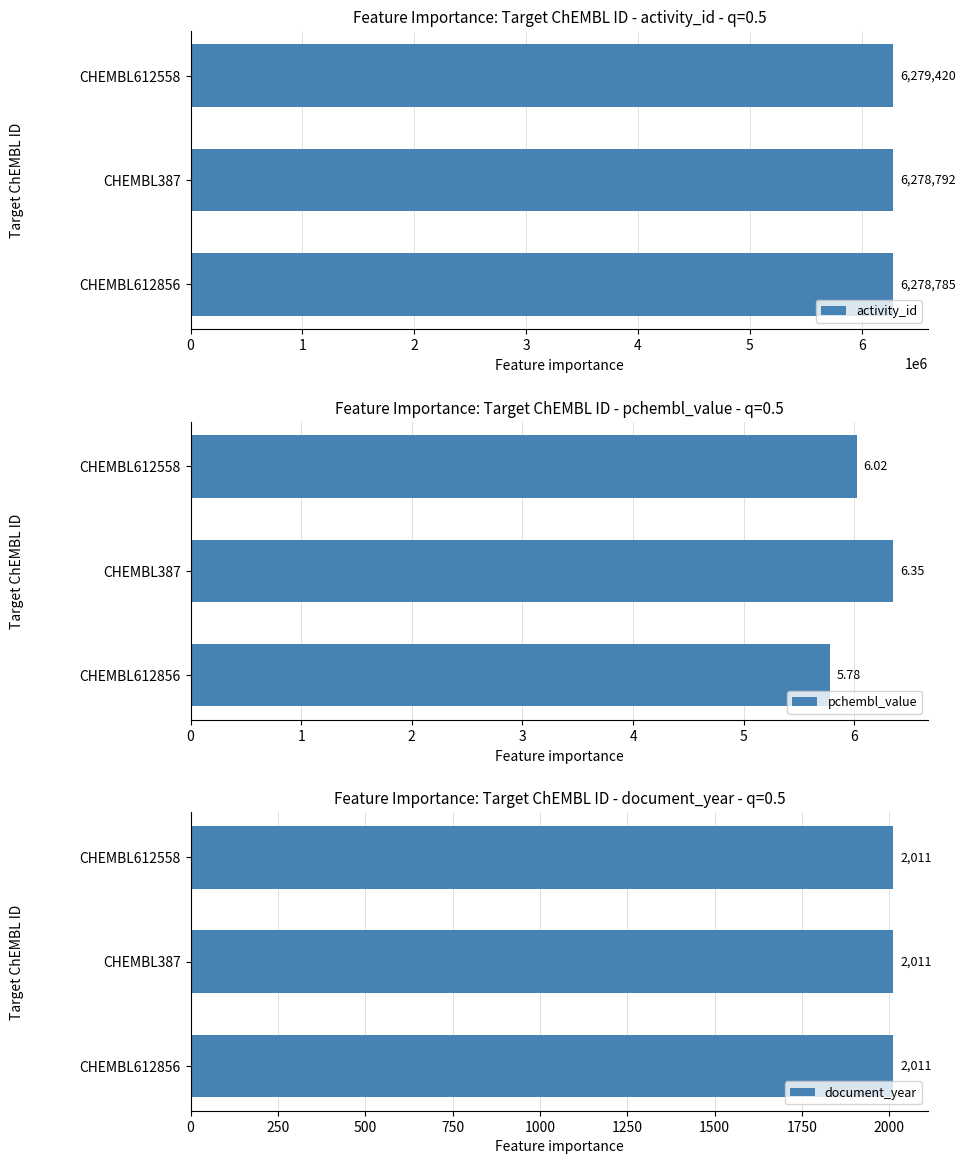

At which label does activity_id reach its peak?

CHEMBL612558